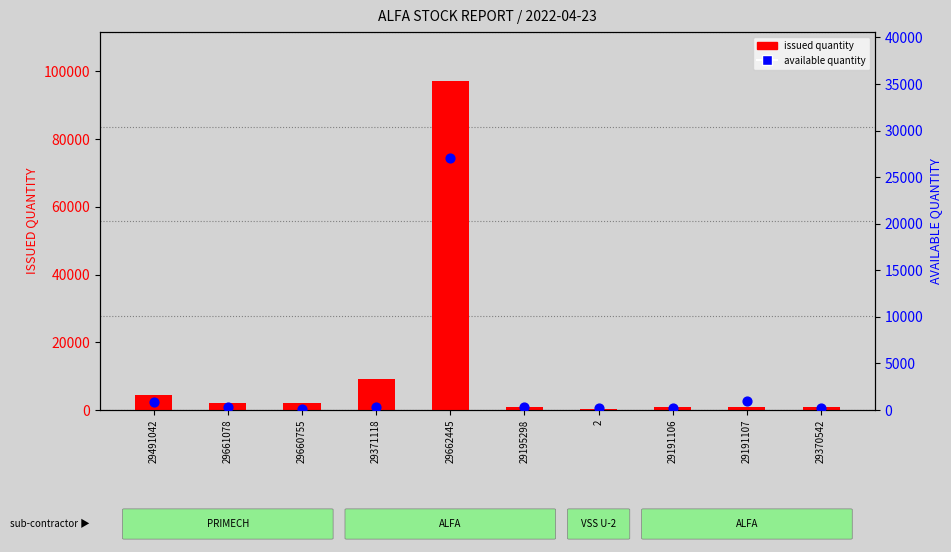

At how many categories does at least one series exceed 27128?

1